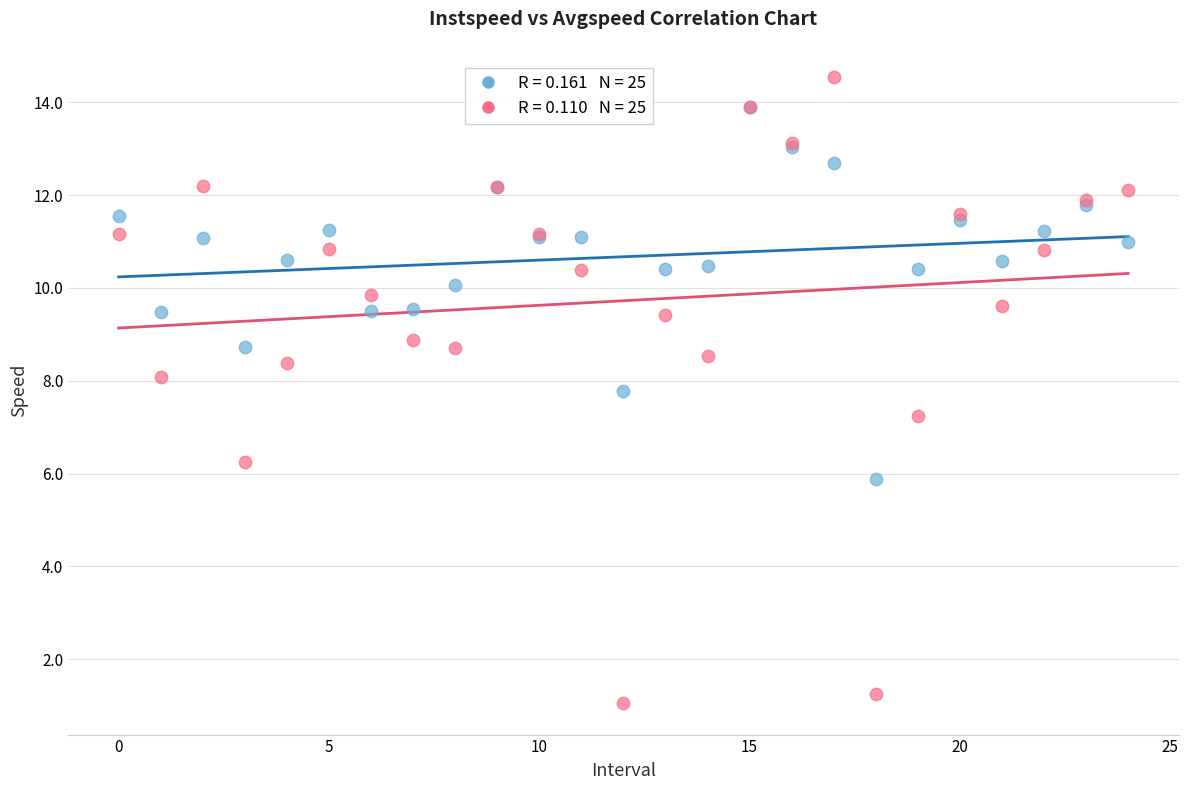

Across all series, what Y value is closest to 7?

7.2